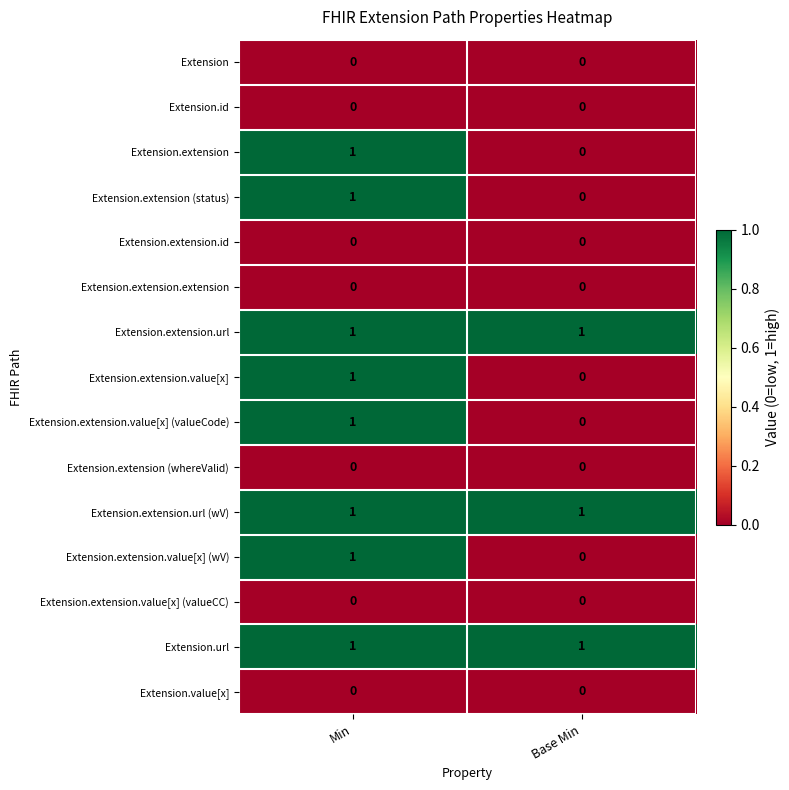

Is it true that Extension.extension.value[x] (valueCode) equals 1 at Min?

True